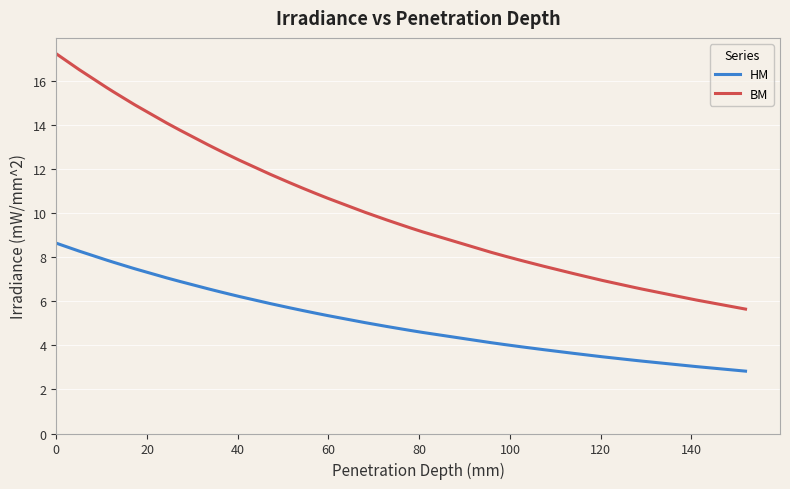

Which series has the largest range (max minus min)?

BM